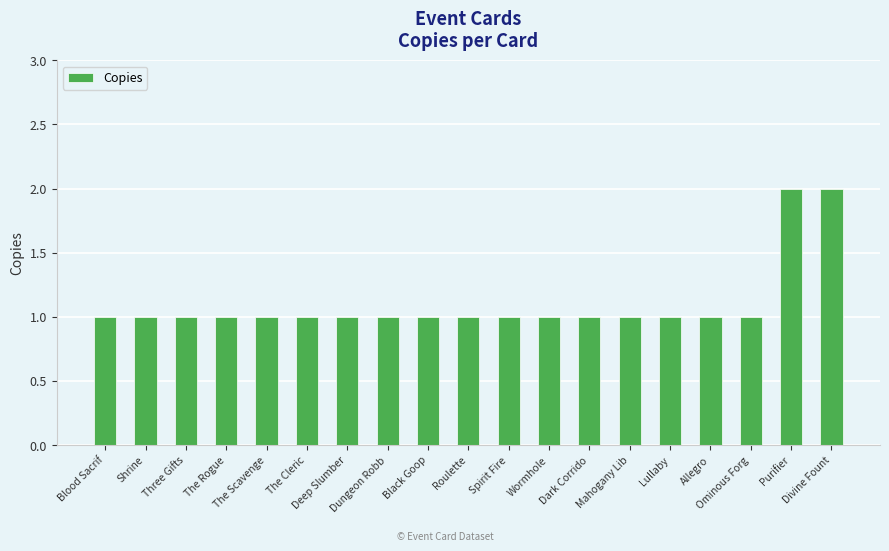

What is the label of the 12th bar from the left?

Wormhole